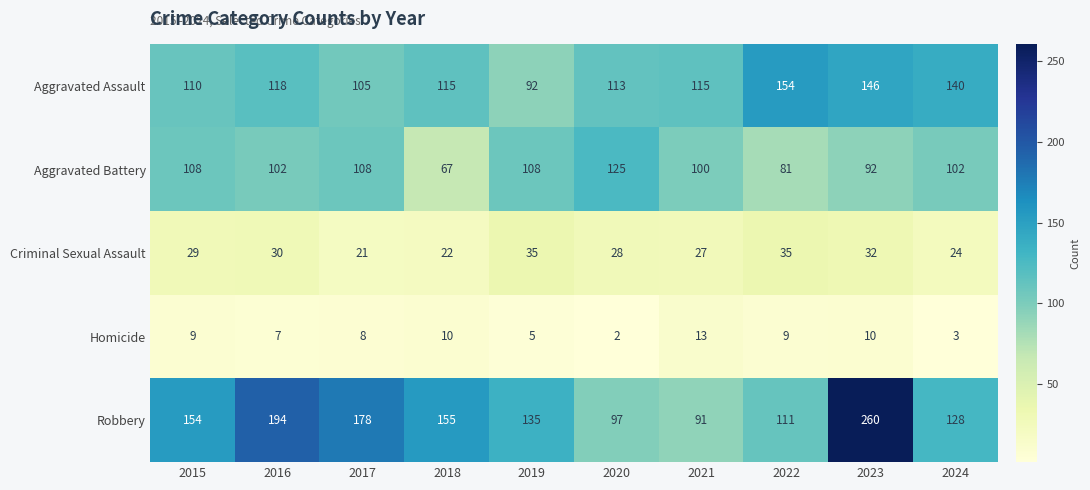

Is it true that Robbery equals 111 at 2022?

True